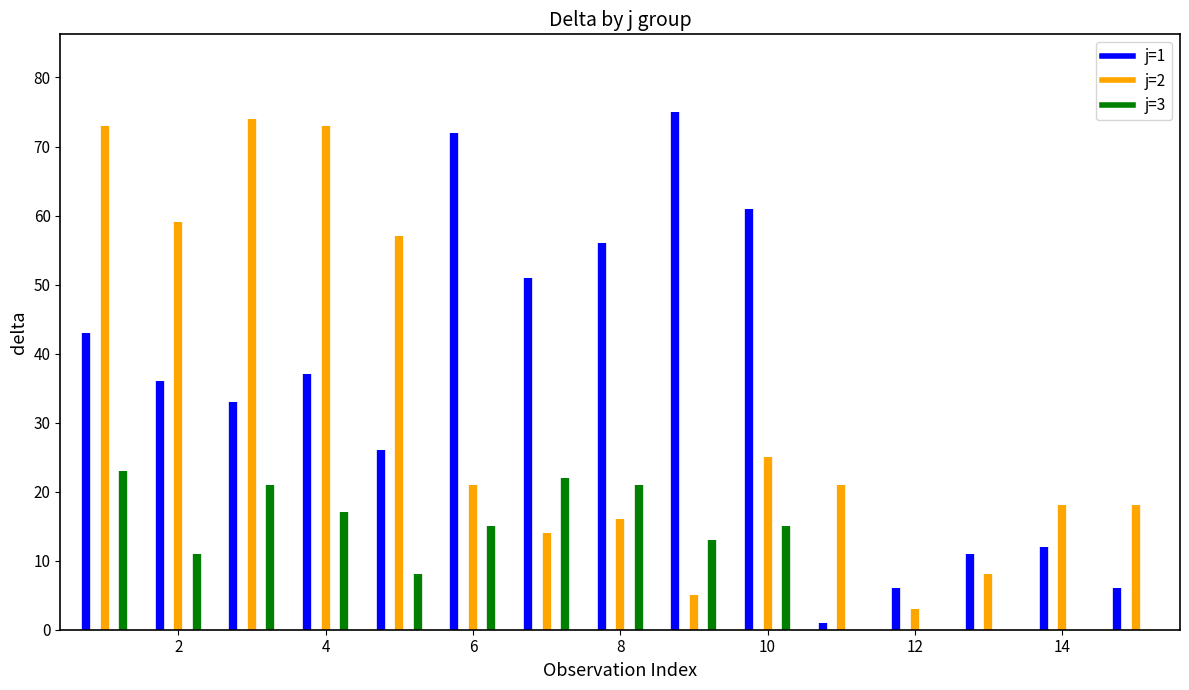

What is the difference between the maximum and second lowest values in the j=3 series?

23